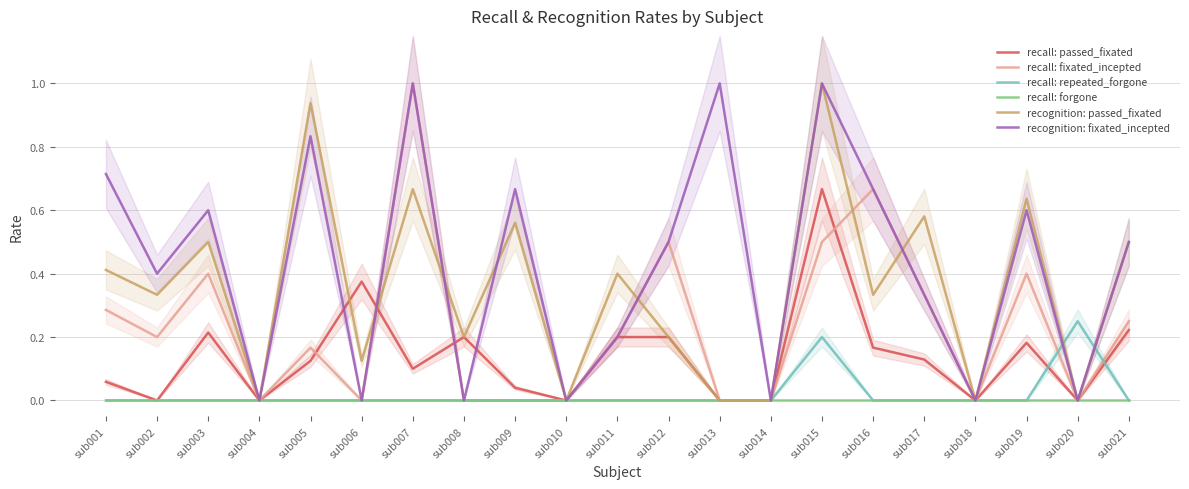

The value of recall: passed_fixated at sub001 is 0.0. True or false?

False